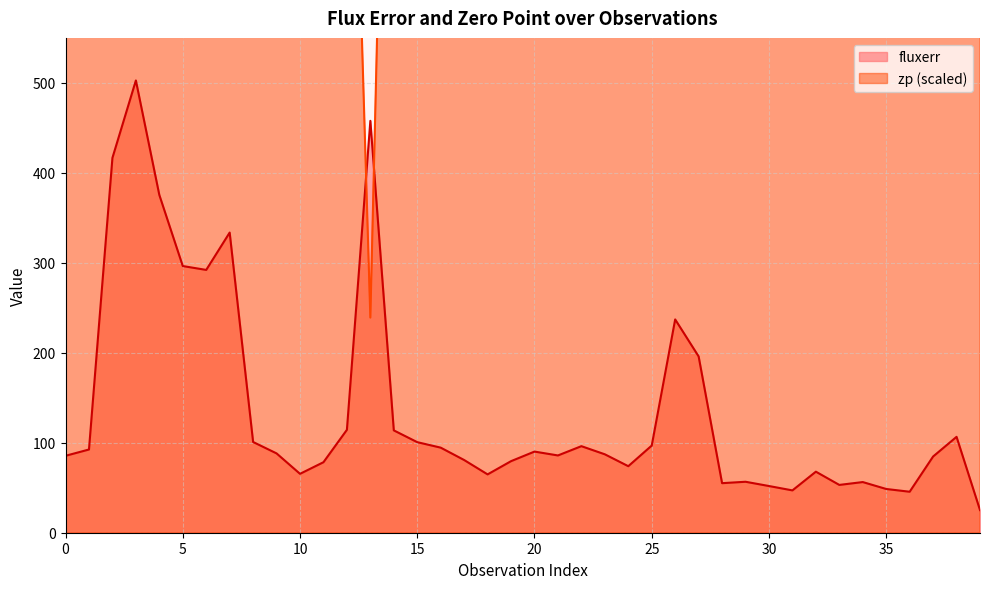

The fluxerr series shows 142.9 at 15. True or false?

False